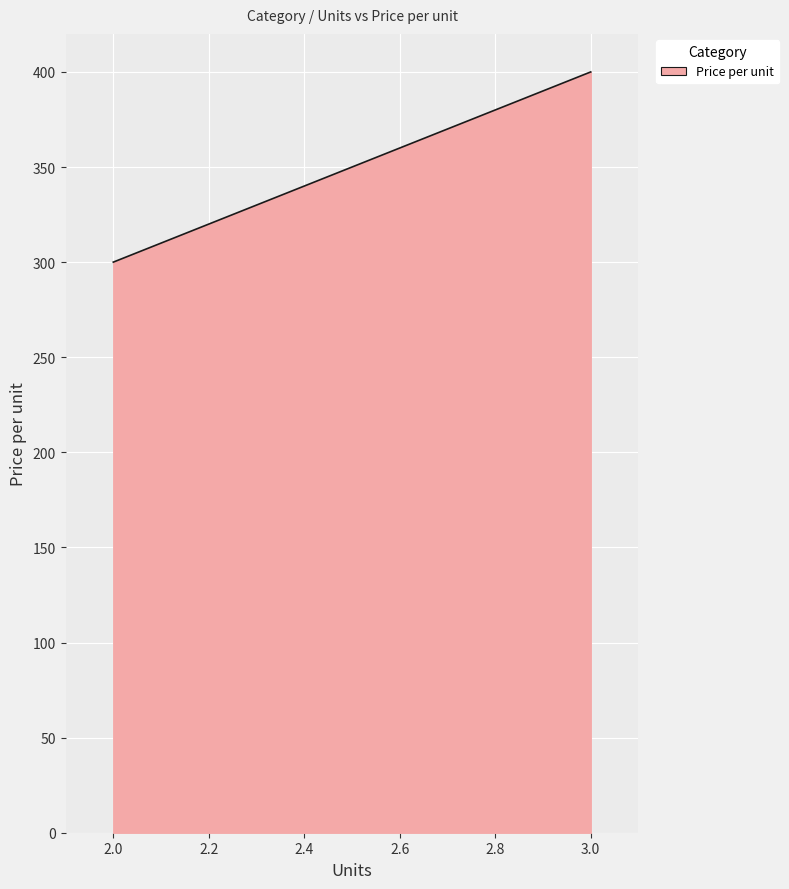

What is the sum of the values at 3 and 2?

700